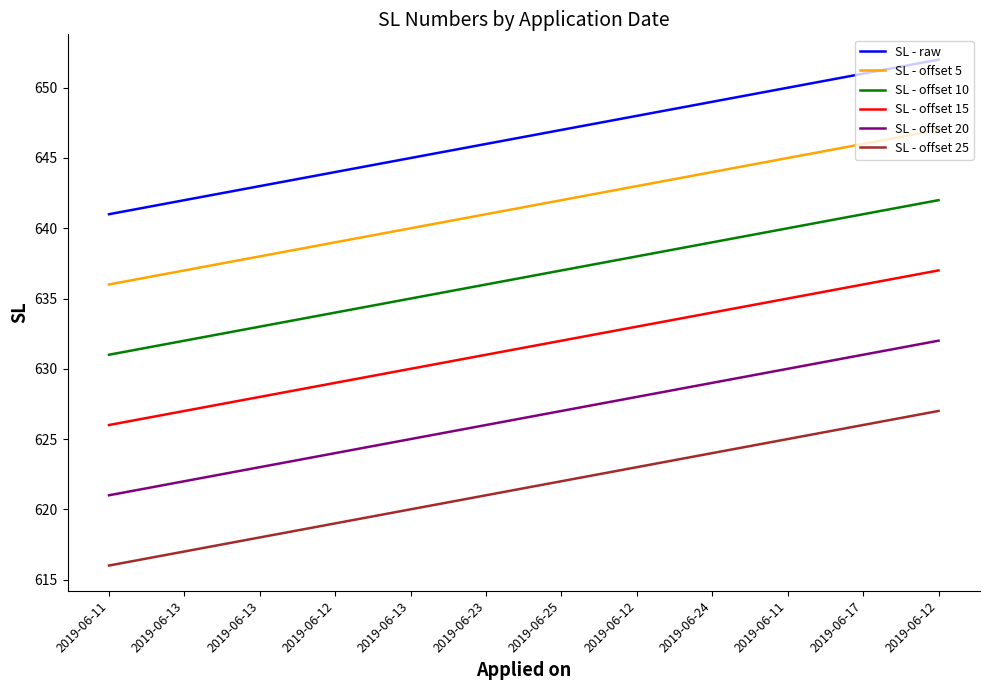

What are all the series names shown in the legend?

SL - raw, SL - offset 5, SL - offset 10, SL - offset 15, SL - offset 20, SL - offset 25